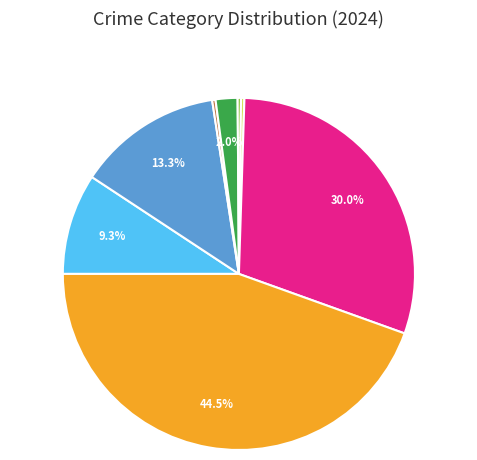

Is there any slice that represents more than half of the pie?

No